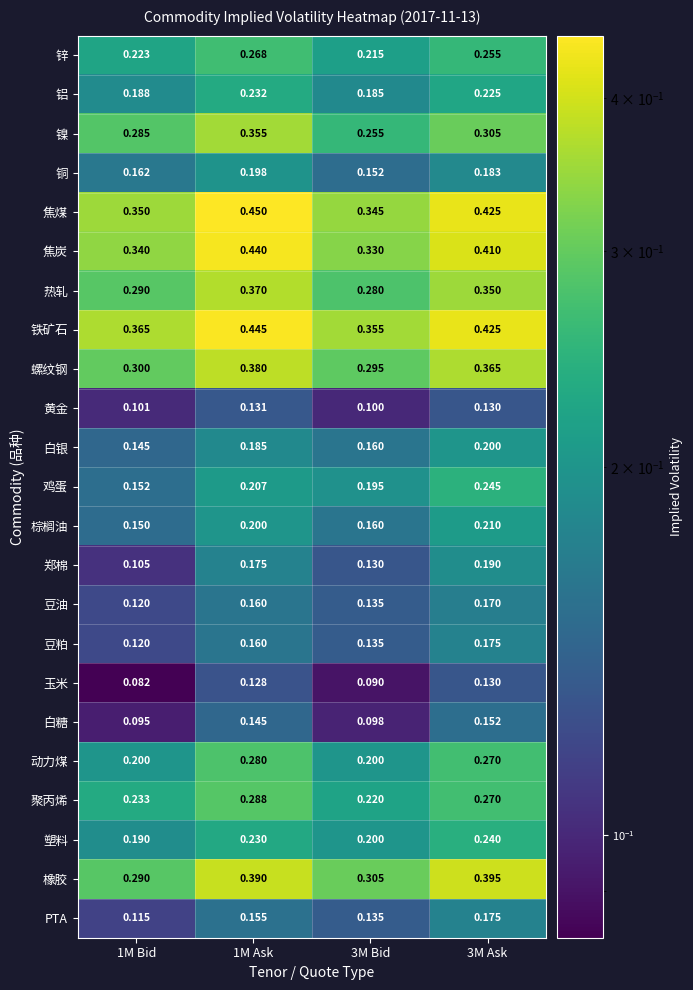

Which series has the widest spread of values?

焦炭